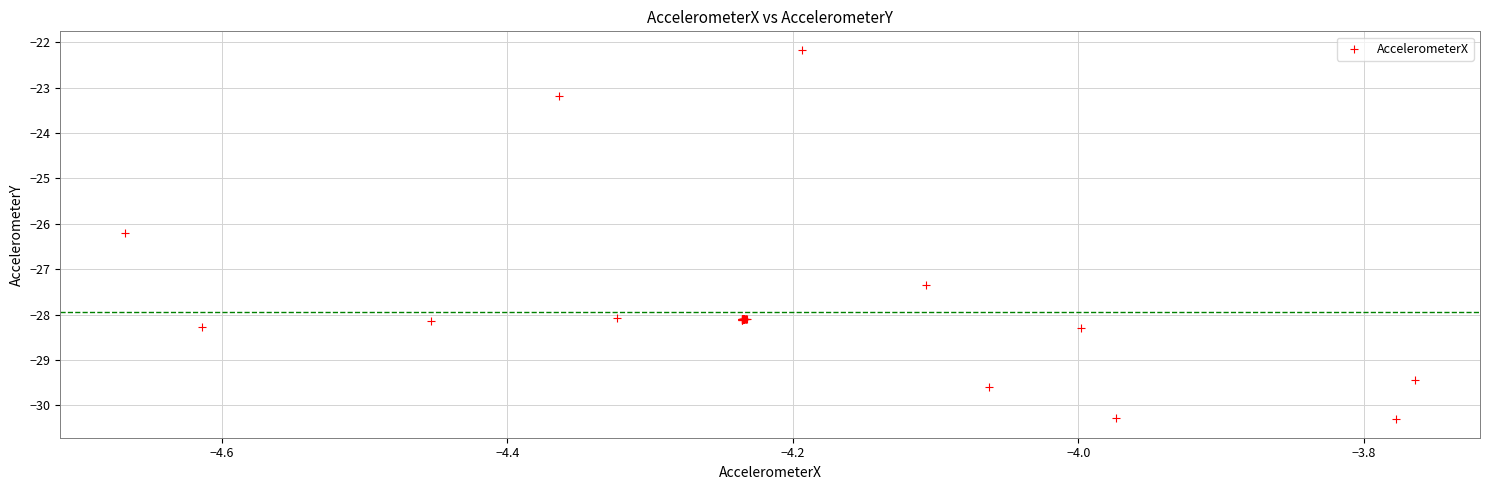

What Y value in the scatter plot is closest to -26?

-26.2